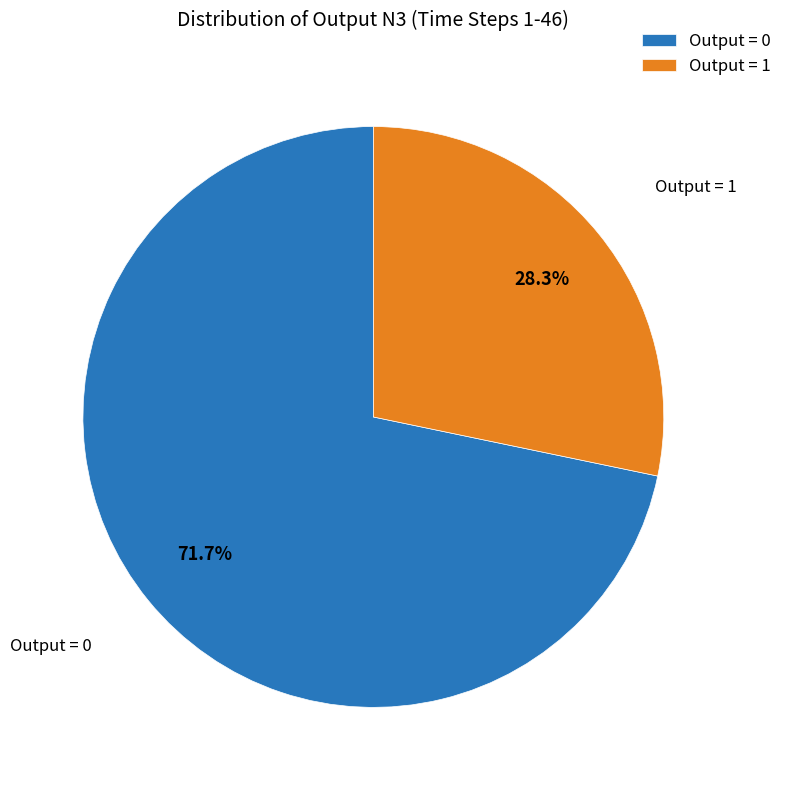

Count the number of slices in the pie.

2